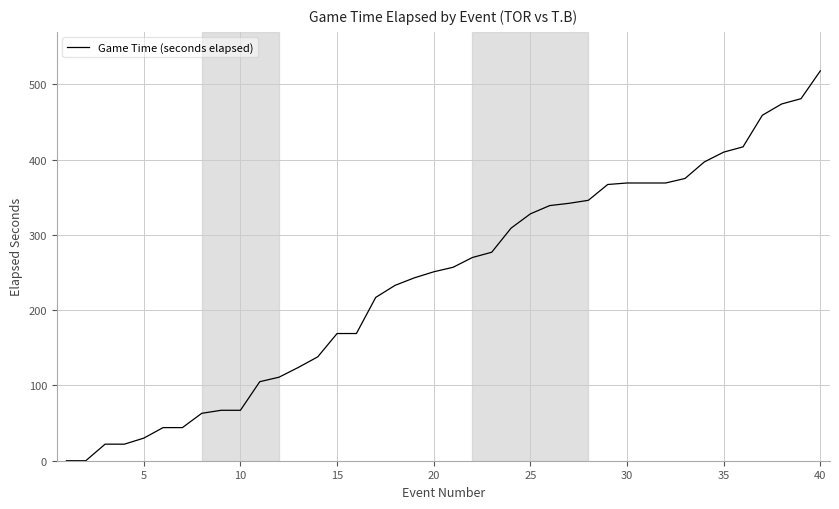

What is the greatest value displayed?

518